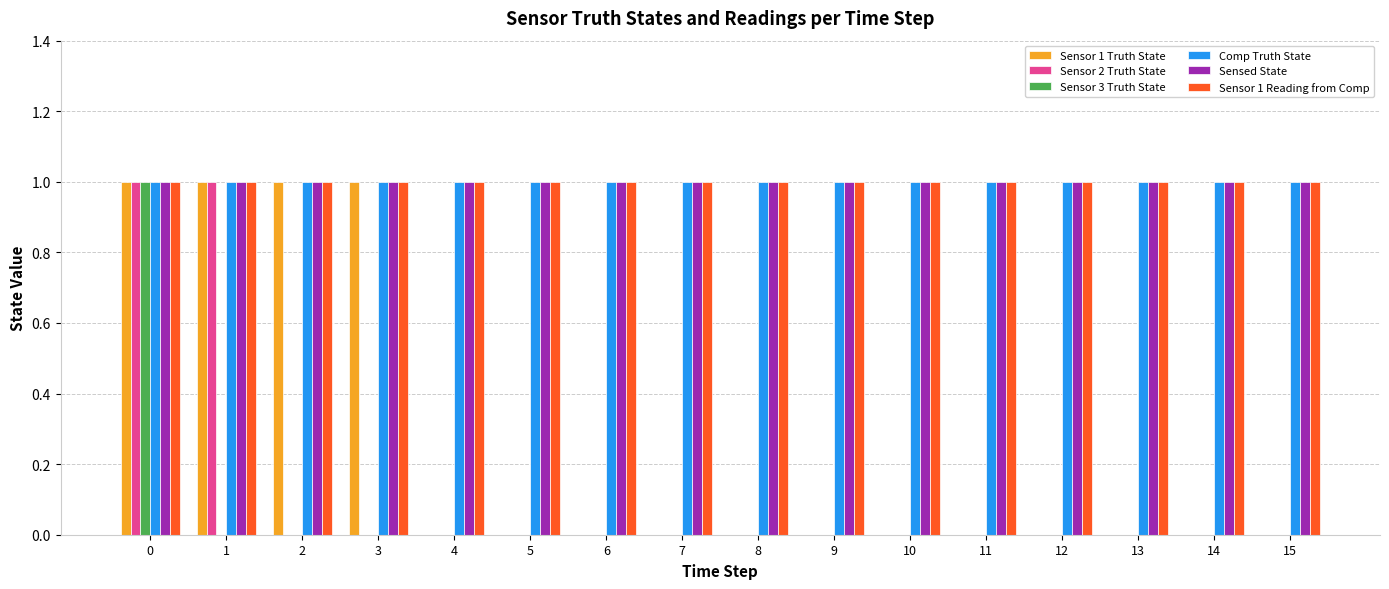

Is the value of Sensor 1 Reading from Comp at 13 greater than the value of Sensor 2 Truth State at 5?

Yes